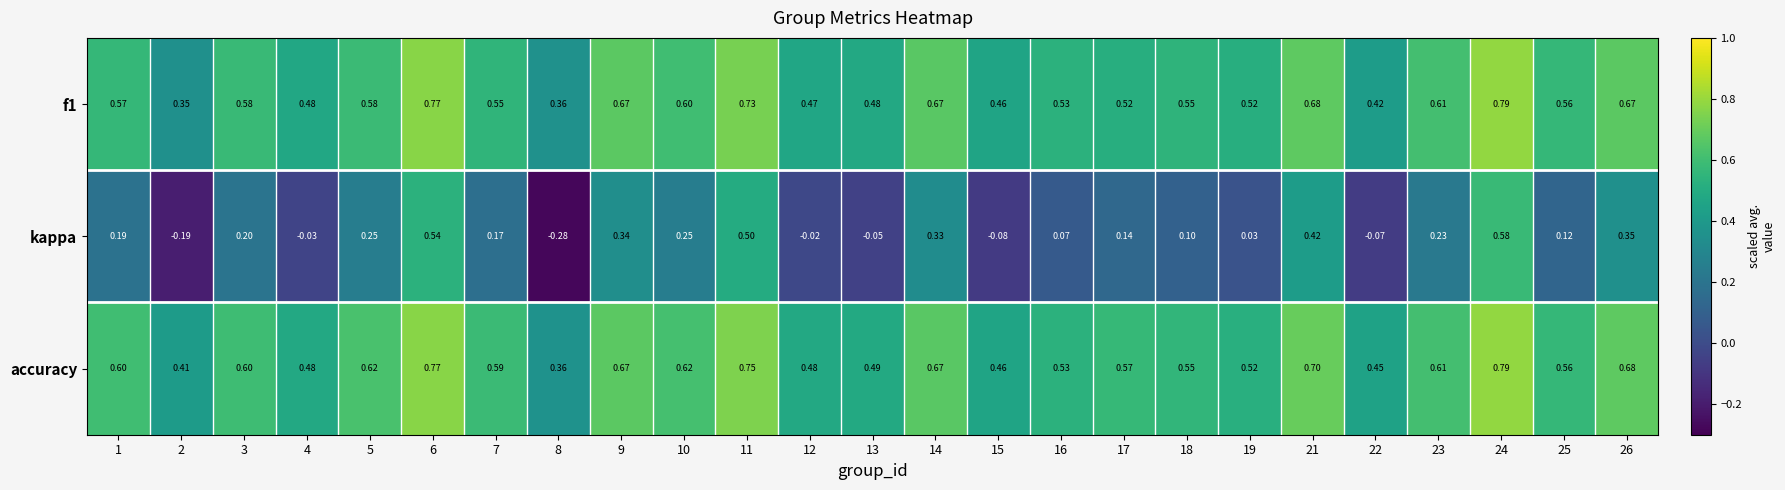

Which series has the widest spread of values?

kappa